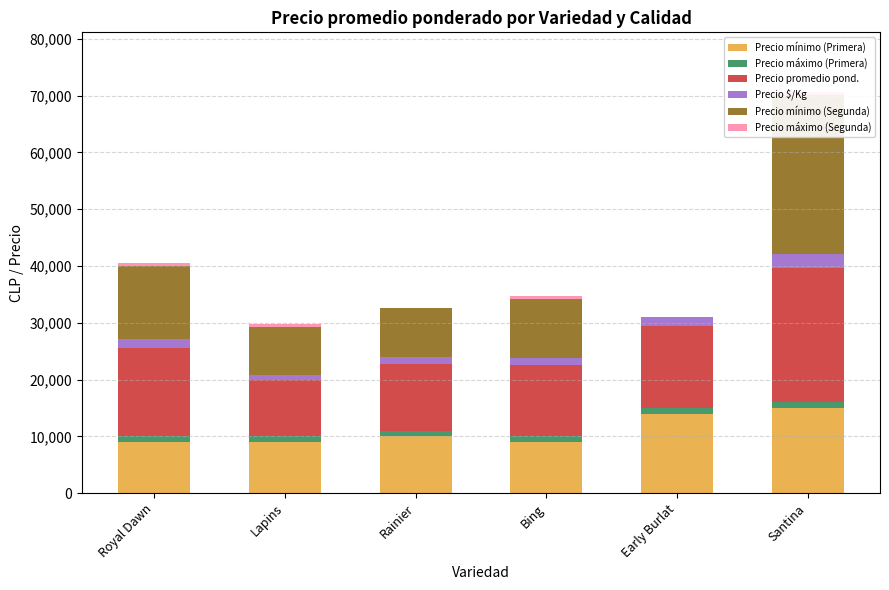

Reading right to left, extract all data points from this chart.

Precio mínimo (Primera): Santina=15000	Early Burlat=14000	Bing=9000	Rainier=10000	Lapins=9000	Royal Dawn=9000
Precio máximo (Primera): Santina=1000	Early Burlat=1000	Bing=1000	Rainier=1000	Lapins=1000	Royal Dawn=1000
Precio promedio pond.: Santina=23687	Early Burlat=14500	Bing=12500	Rainier=11750	Lapins=9875	Royal Dawn=15523
Precio $/Kg: Santina=2368	Early Burlat=1450	Bing=1250	Rainier=1175	Lapins=987	Royal Dawn=1552
Precio mínimo (Segunda): Santina=28000	Early Burlat=0	Bing=10500	Rainier=8666	Lapins=8375	Royal Dawn=13000
Precio máximo (Segunda): Santina=500	Early Burlat=0	Bing=500	Rainier=0	Lapins=500	Royal Dawn=500